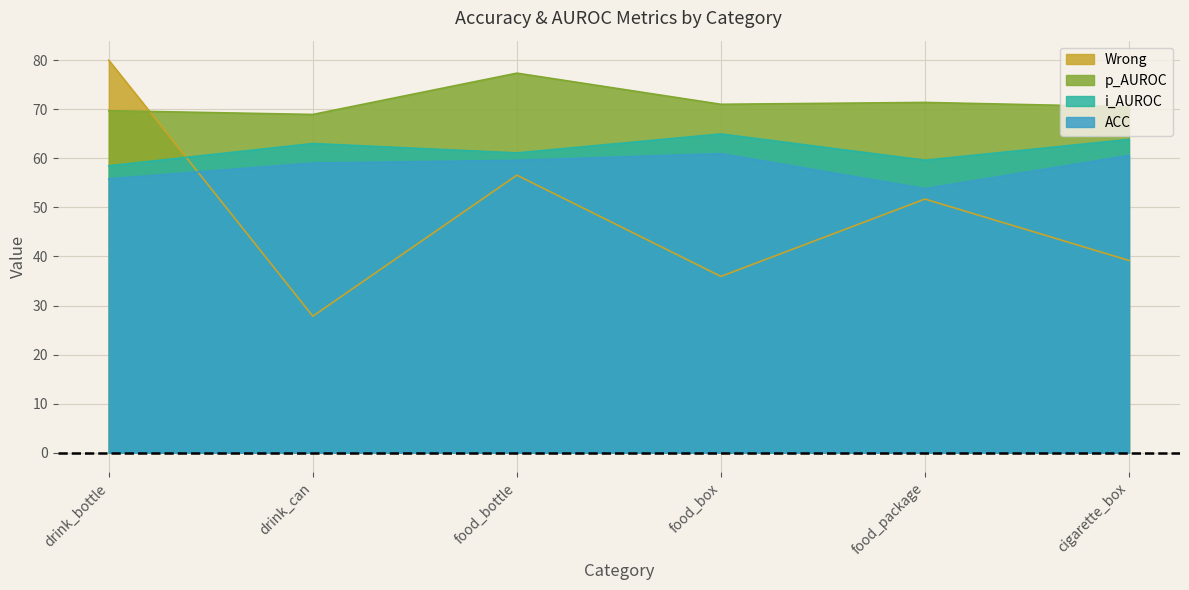

At which category does the chart reach its minimum across all series?

drink_can